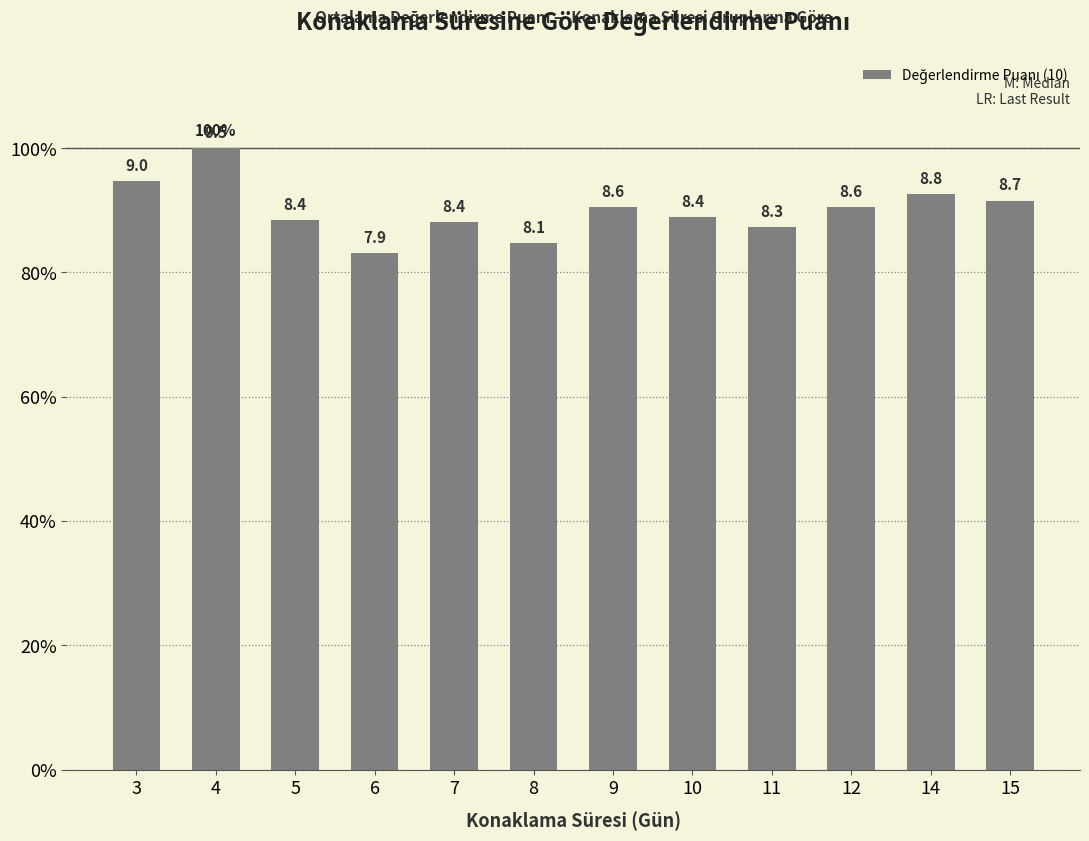

Does the chart contain any negative values?

No